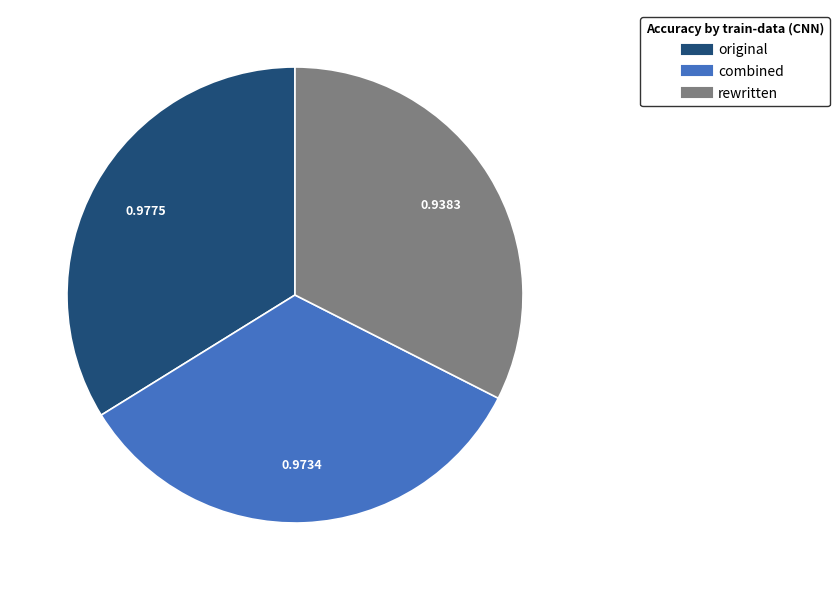

Do rewritten and combined together represent more than half of the pie?

Yes